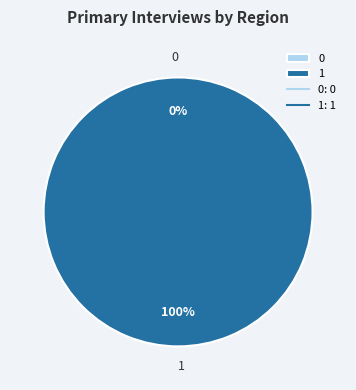

What percentage is the 1 slice, to the nearest percent?

100%